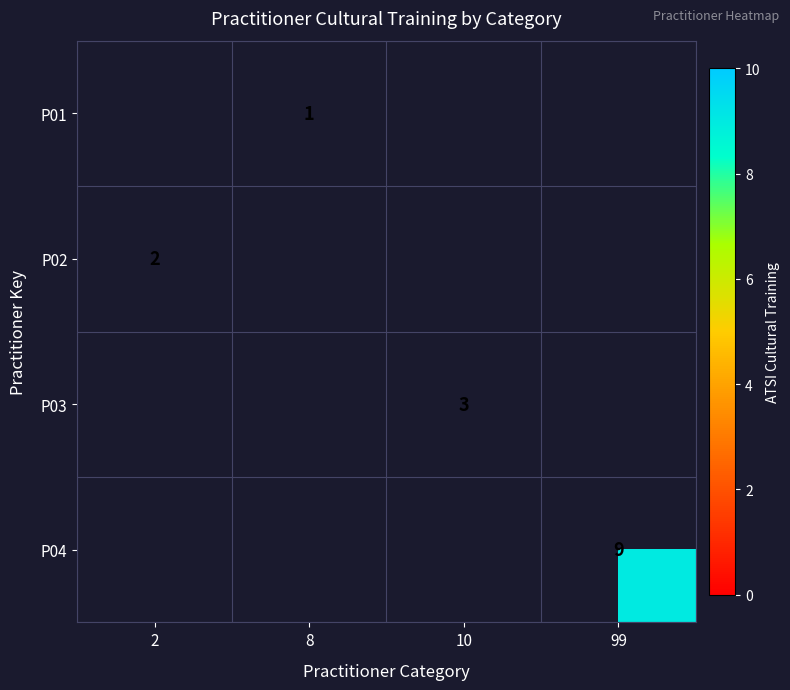

At which category is the sum across all series the highest?

99